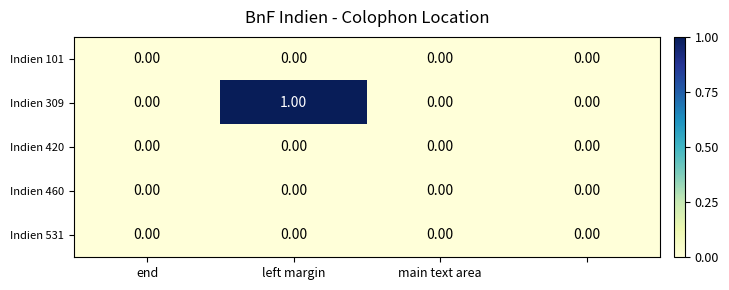

Which series has the widest spread of values?

Indien 309